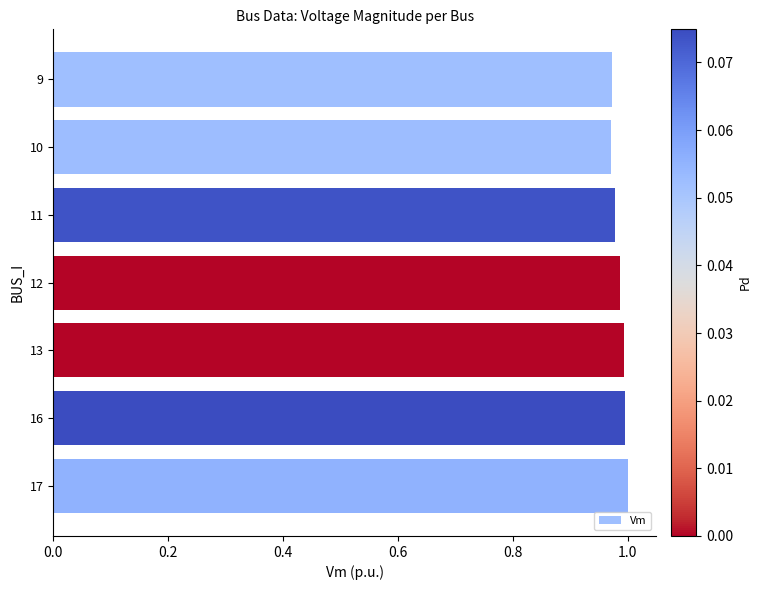

What is the sum of all values?

6.9